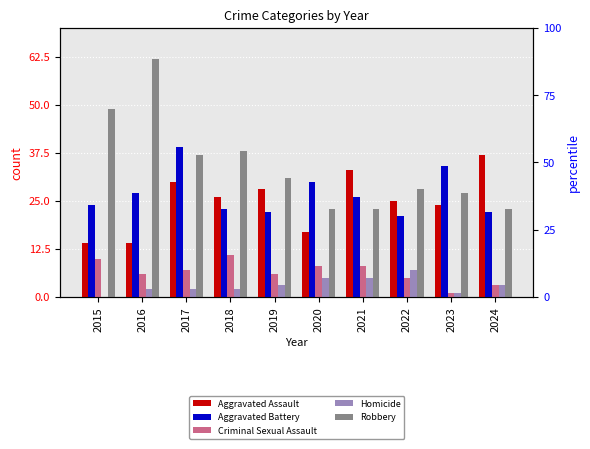

What is the value of the Robbery bar at the 5th from the left?

31